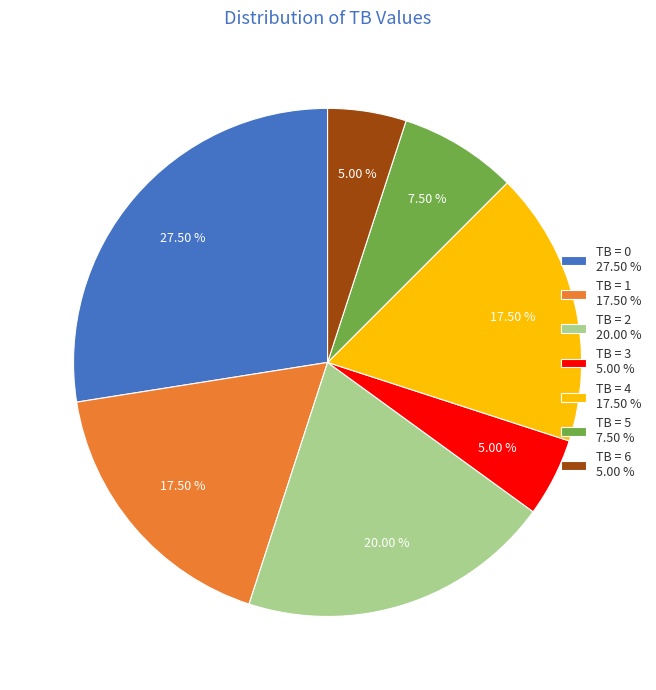

Between TB = 2 20.00 % and TB = 6 5.00 %, which is larger?

TB = 2 20.00 %